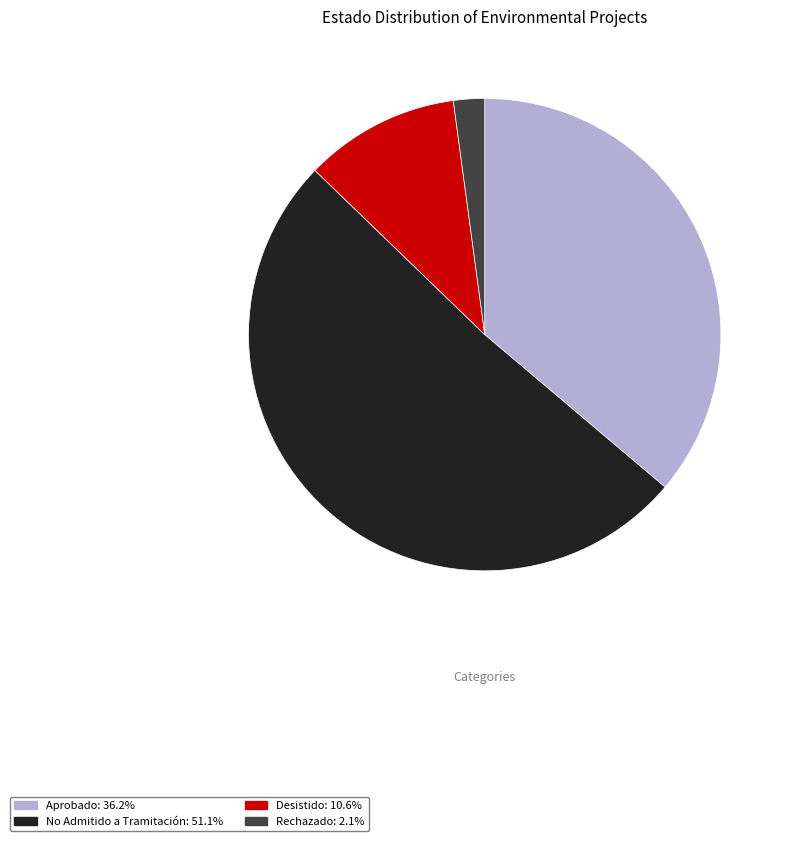

Is the sum of Aprobado and Rechazado greater than half?

No